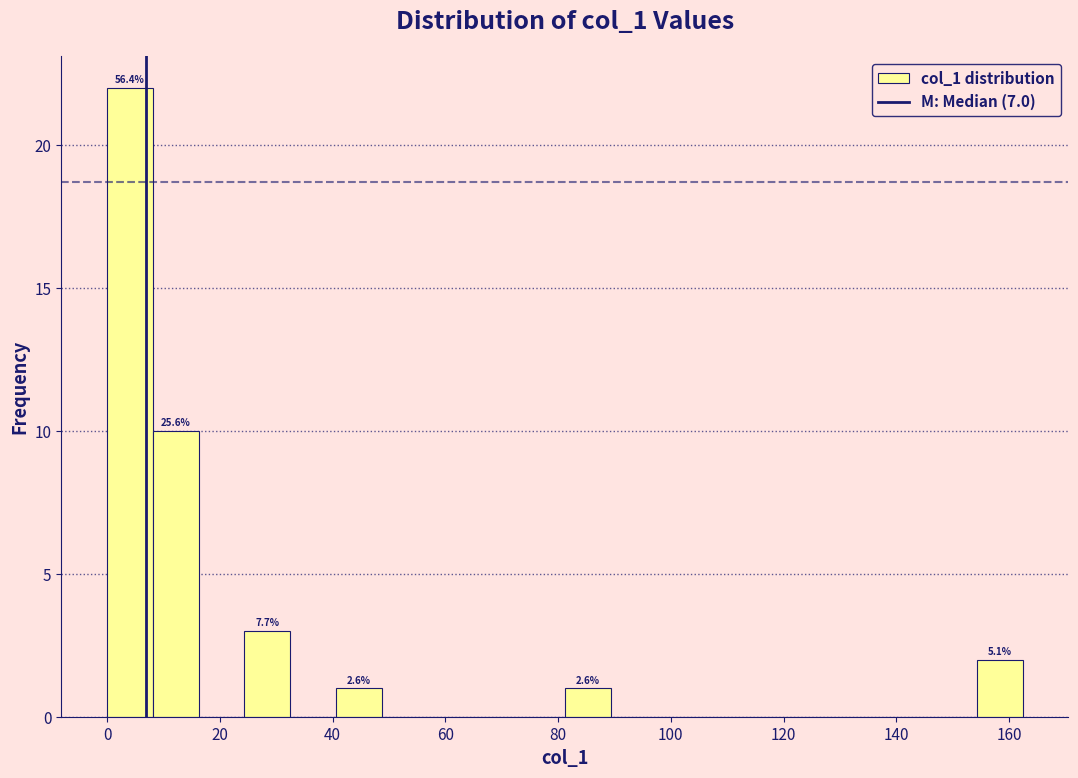

Which range on the x-axis has the tallest bar?

0 to 8